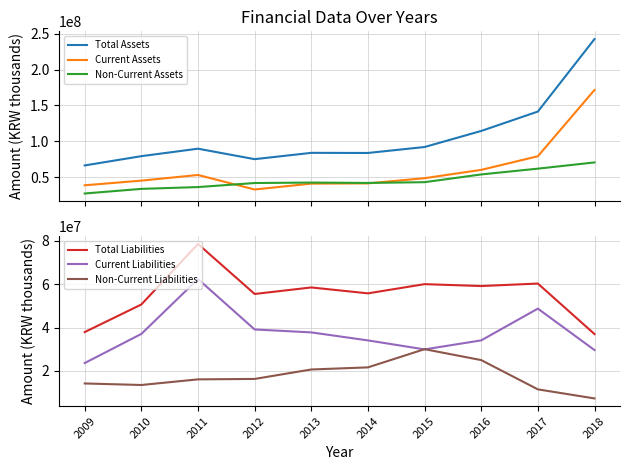

What is the difference between the Non-Current Assets values at 2012 and 2018?

28639346